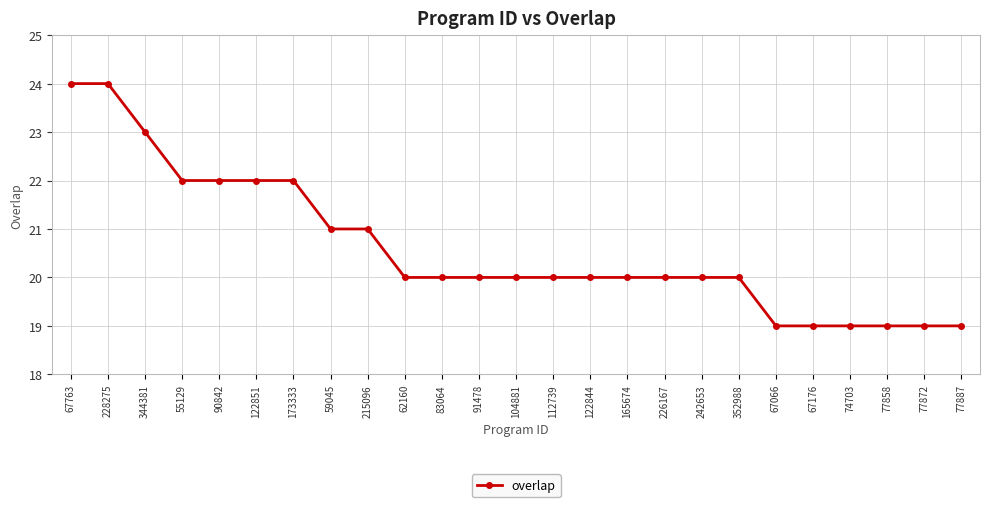

What is the greatest value displayed?

24